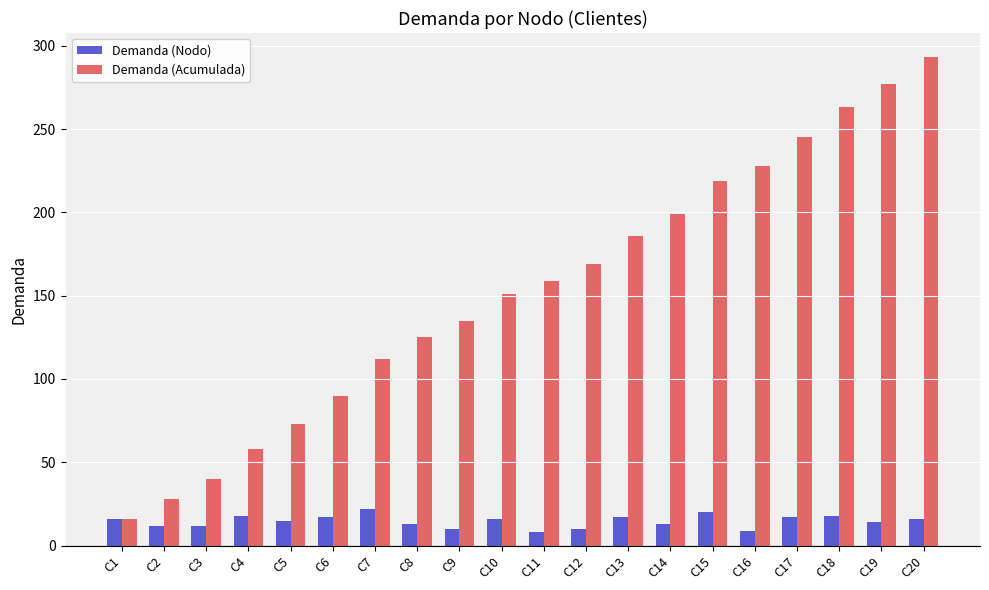

What is the greatest value displayed?

293